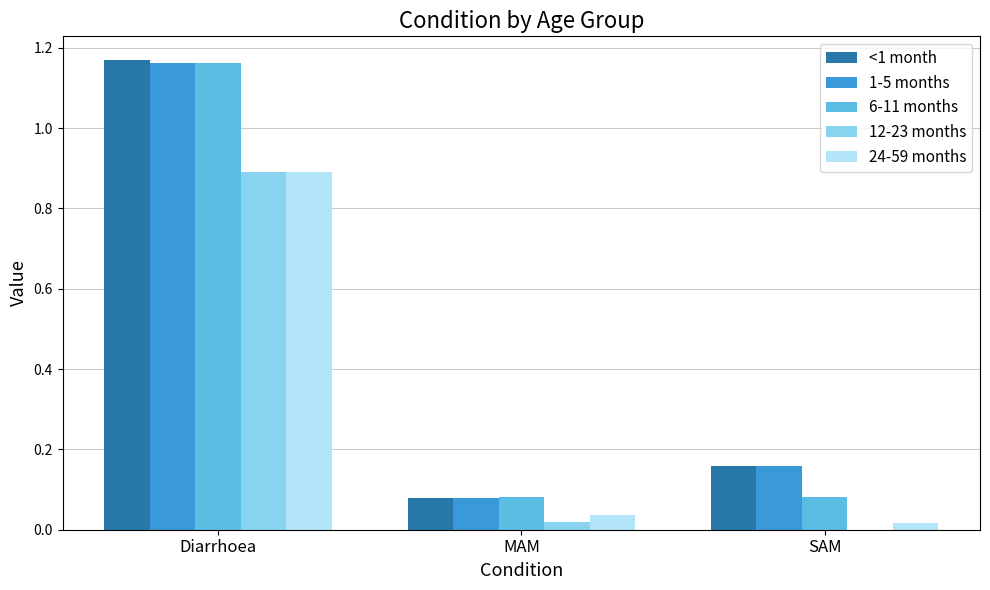

What is the sum of all 6-11 months values?

1.3